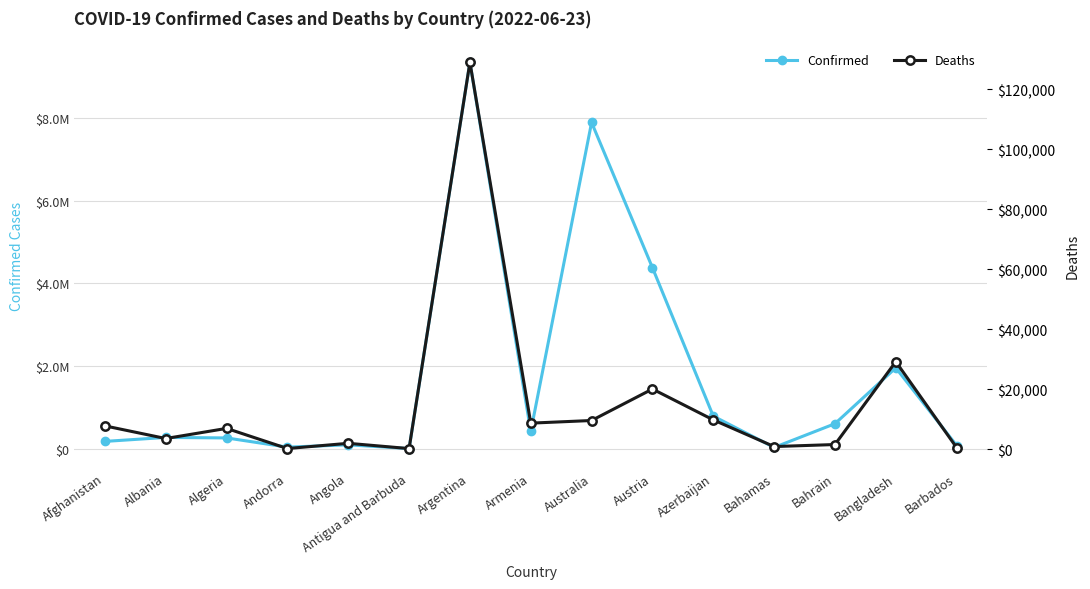

True or false: Confirmed and Deaths intersect in this chart.

False